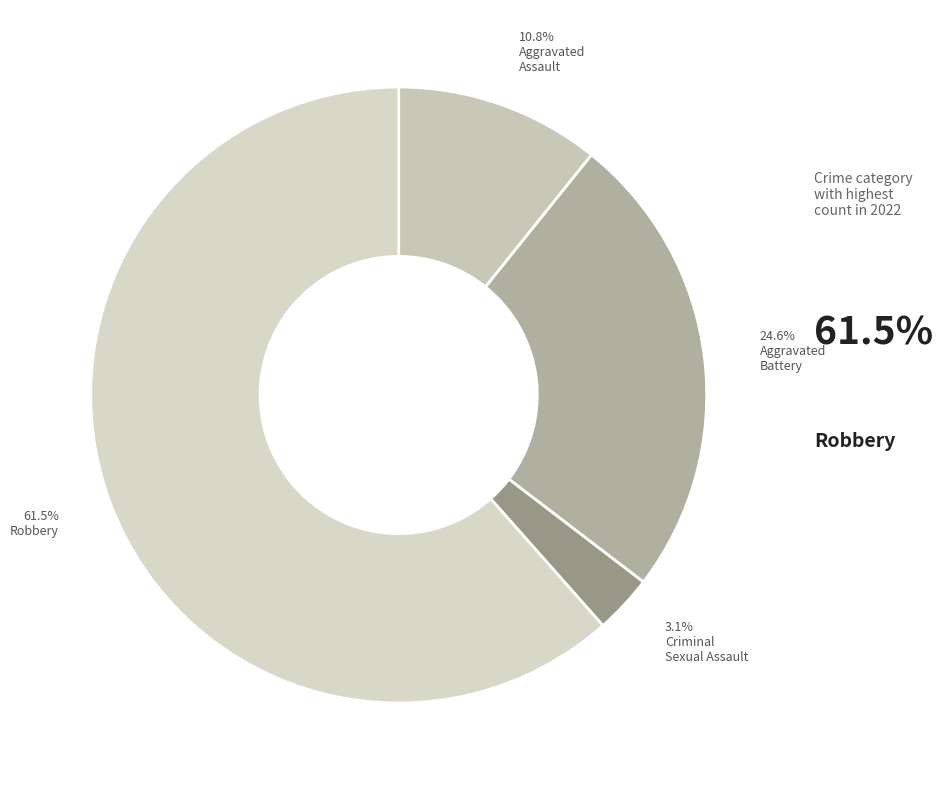

Which category has the biggest portion of the pie?

Robbery